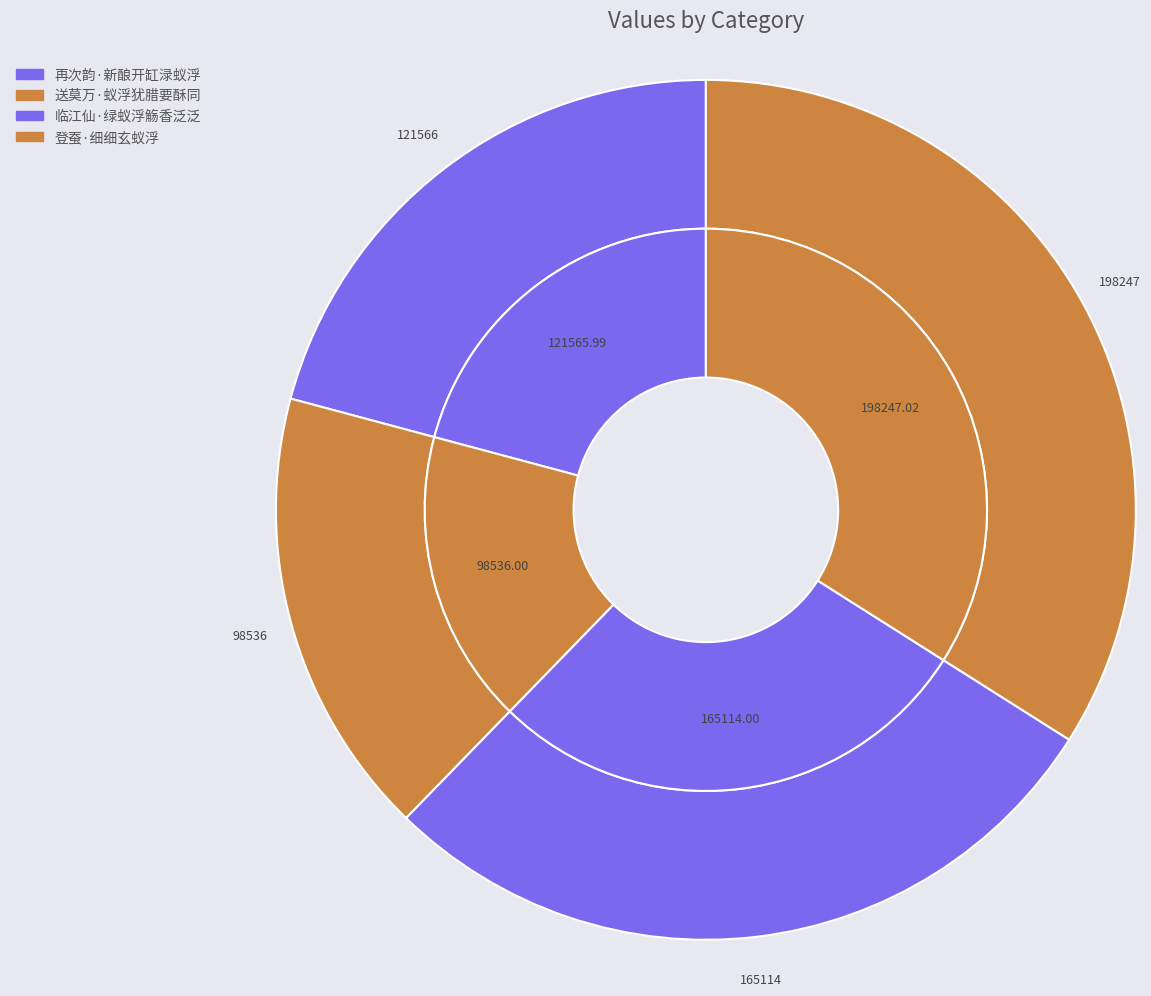

How many slices are in this pie chart?

4